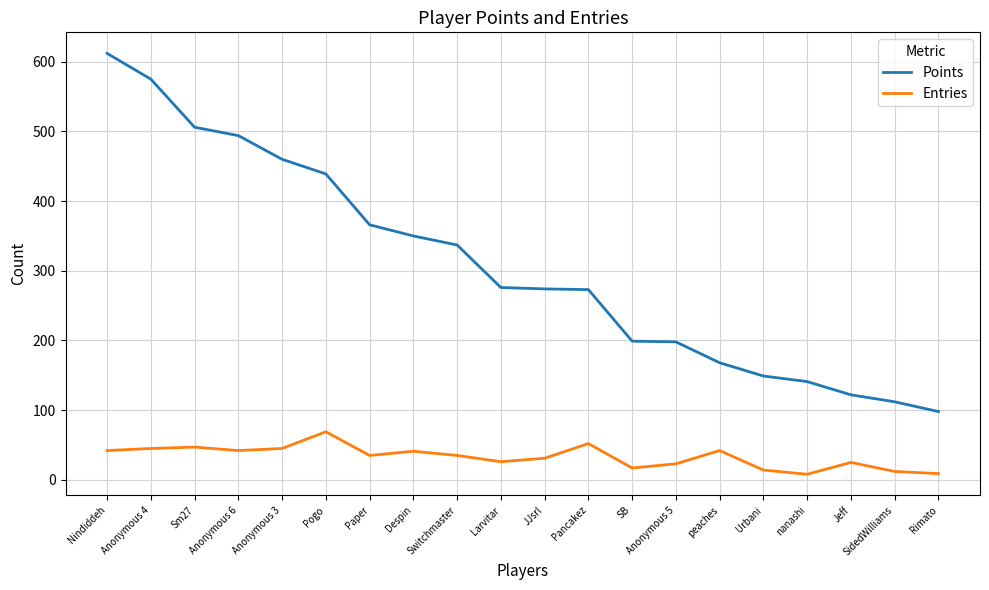

True or false: Entries and Points cross at least once.

False